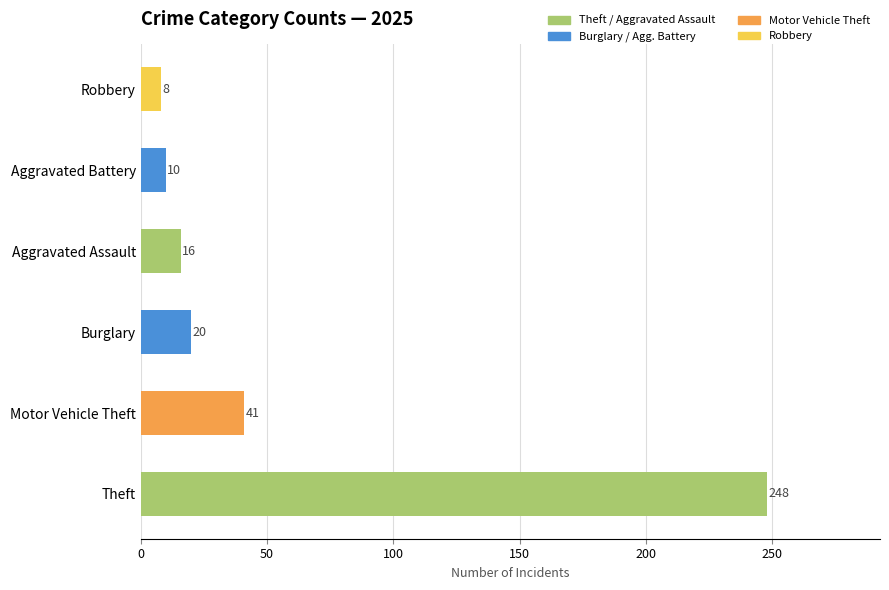

What is the difference between the highest and lowest values at 2025?

240